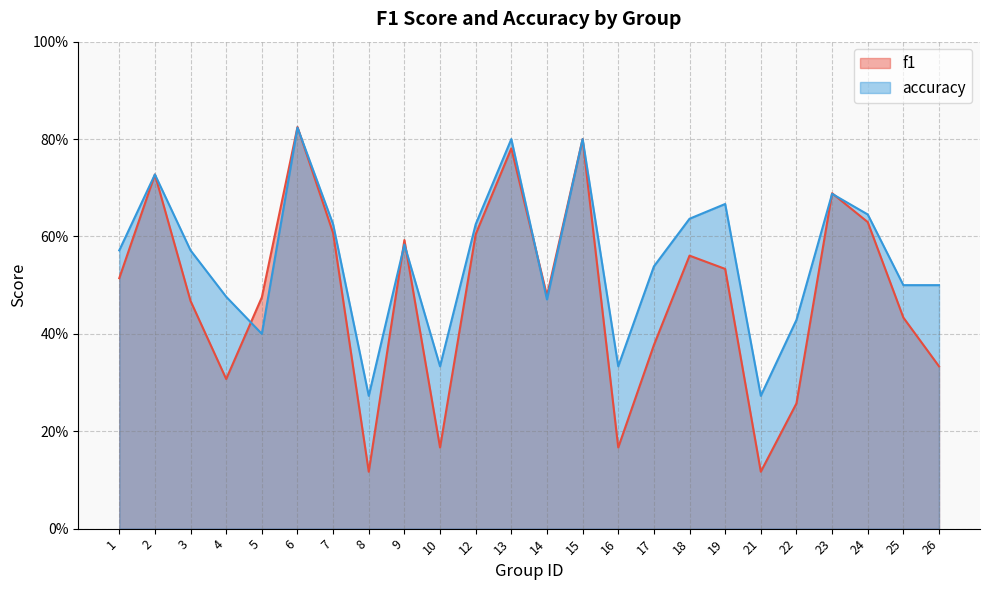

Rank the series by their maximum value, from highest to lowest.

f1, accuracy